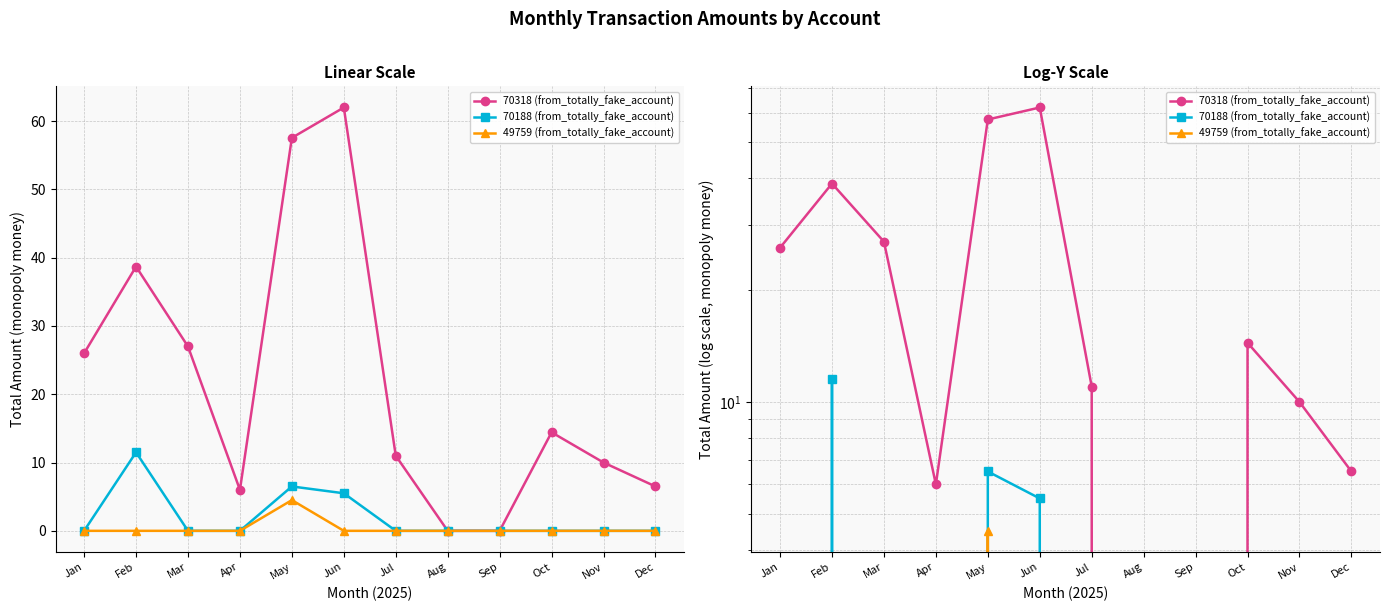

Between Nov and Dec, which series saw the biggest shift?

70318 (from_totally_fake_account)